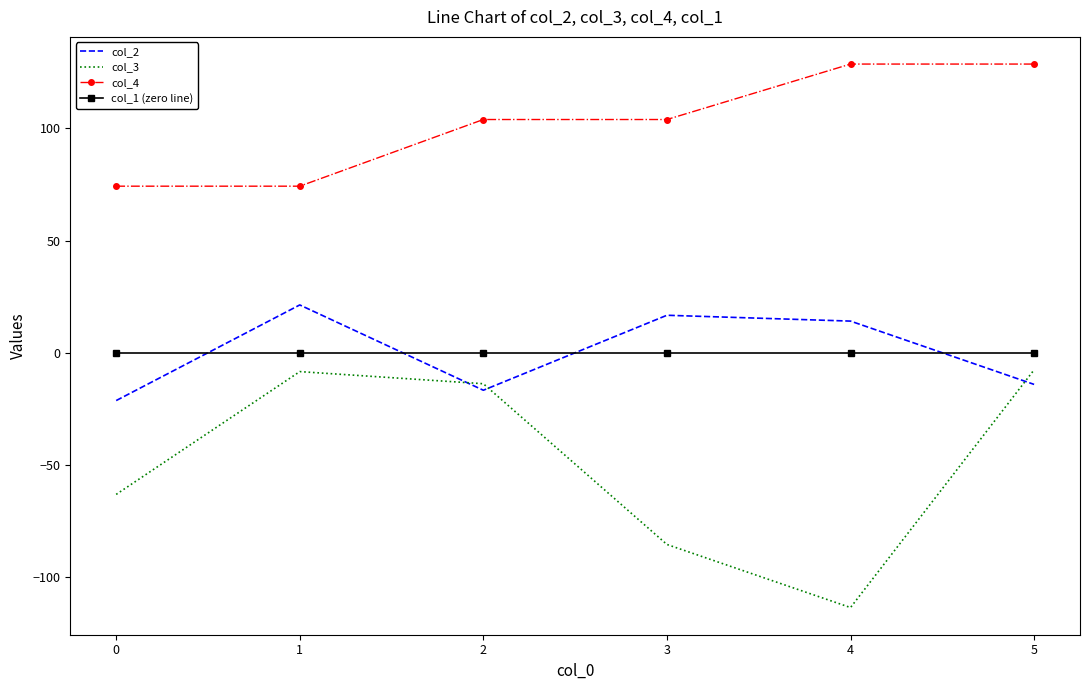

Which series changed the most between 1 and 3?

col_3